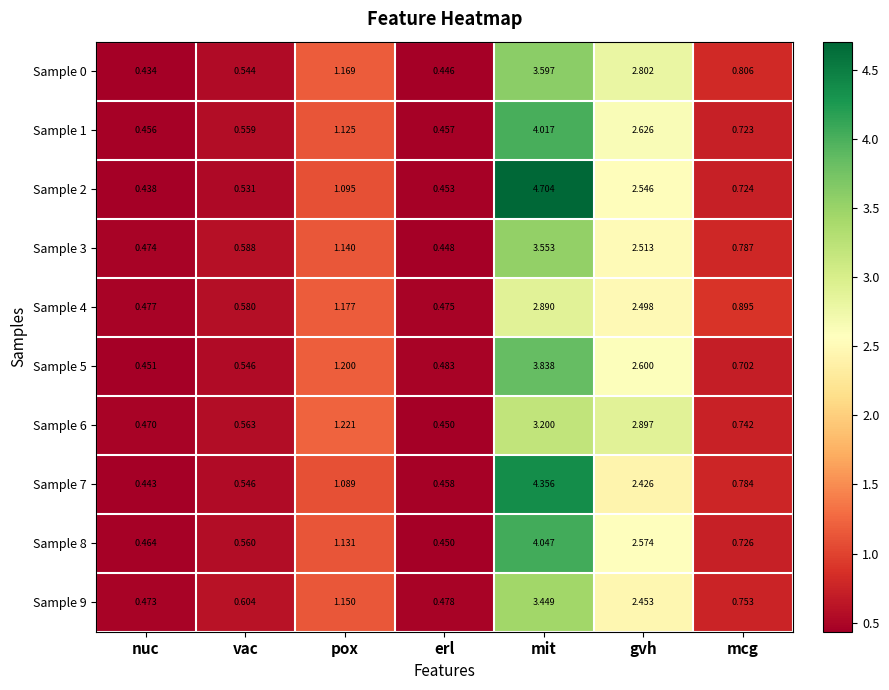

List the labels in order of Sample 2 value, largest first.

mit, gvh, pox, mcg, vac, erl, nuc